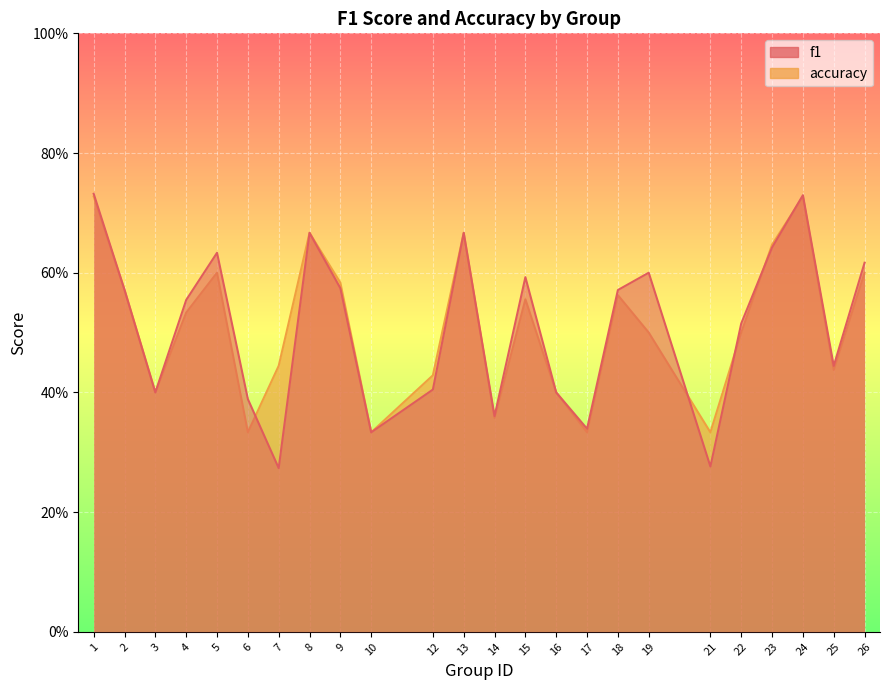

What is the value of the f1 point at the 12th from the left?

0.7